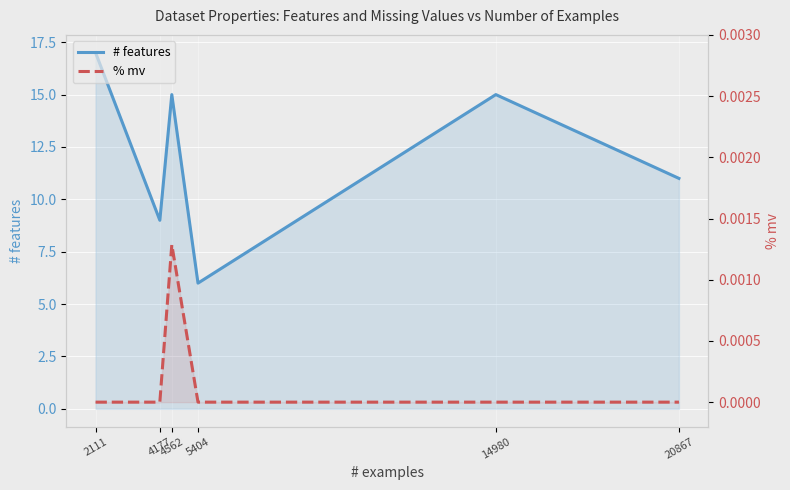

What is the maximum value shown in the chart?

17.0